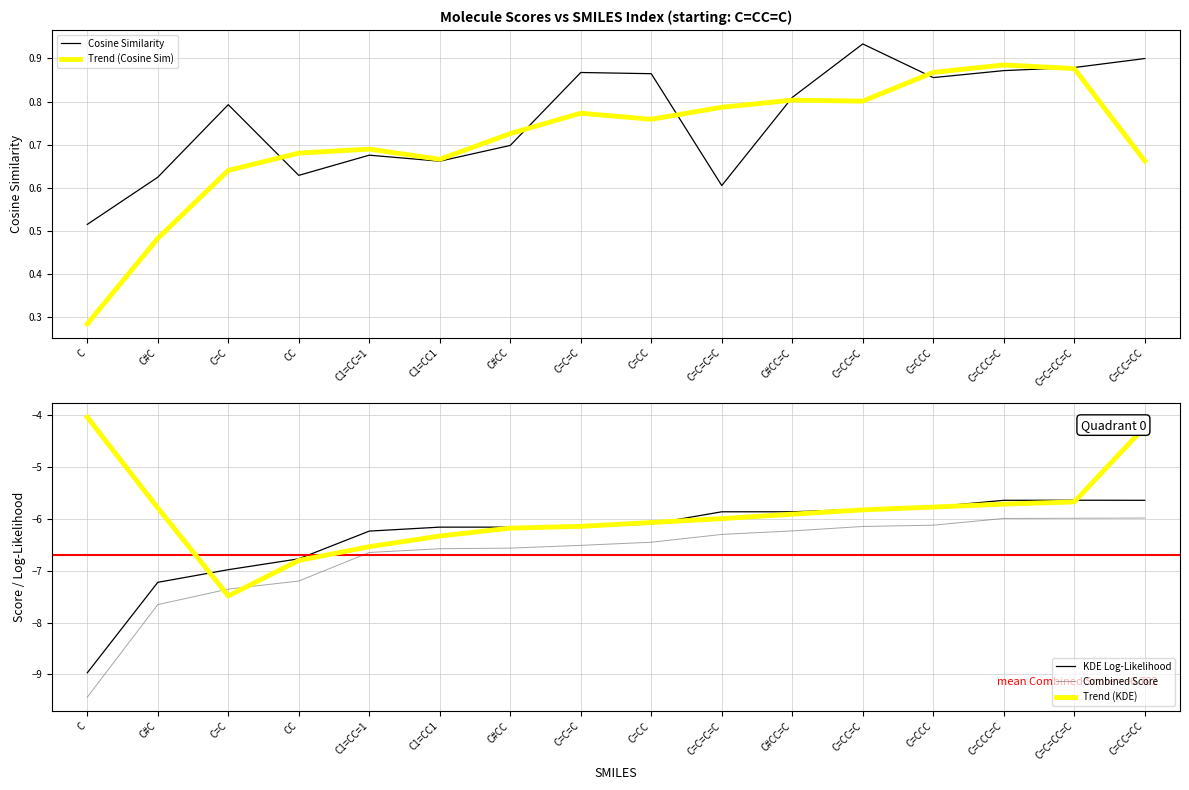

List the labels in order of Cosine Similarity value, smallest first.

C, C=C=C=C, C#C, CC, C1=CC1, C1=CC=1, C#CC, C=C, C#CC=C, C=CCC, C=CC, C=C=C, C=CCC=C, C=C=CC=C, C=CC=CC, C=CC=C